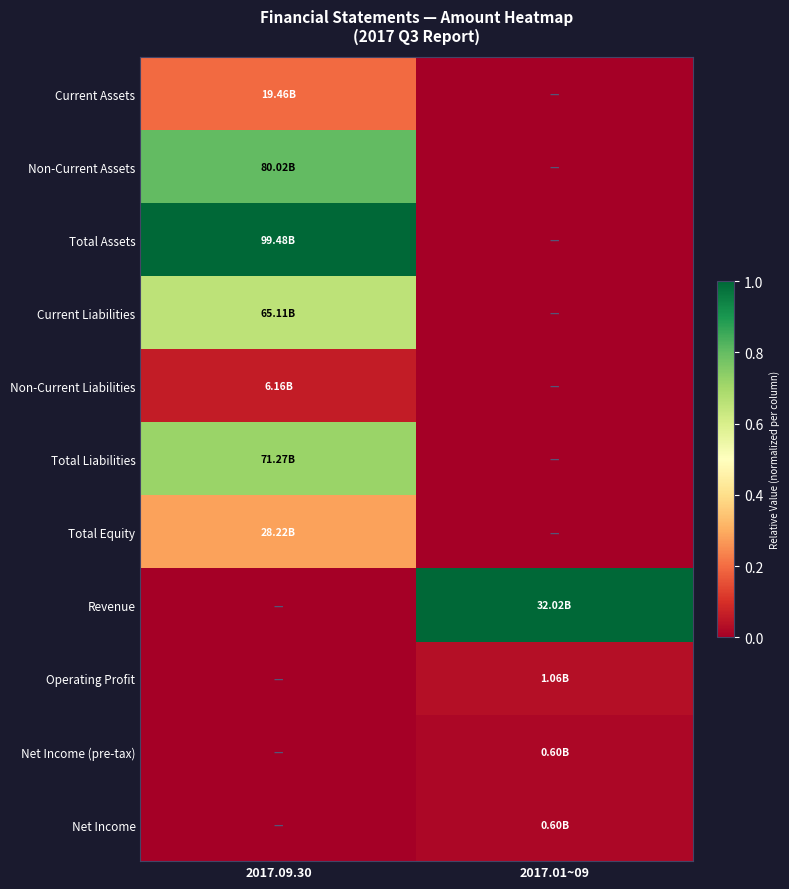

Which series has the largest range (max minus min)?

Total Assets